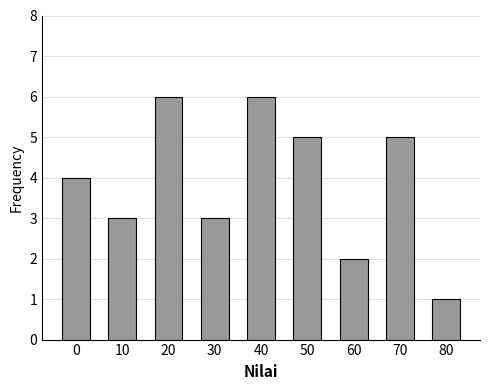

Reading right to left, transcribe all the data shown in this chart.

1	5	2	5	6	3	6	3	4